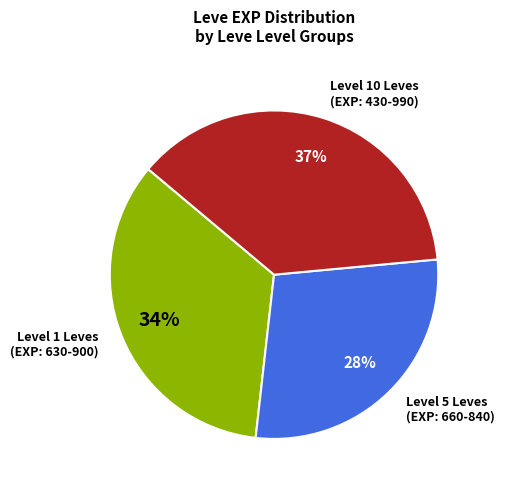

Do Level 1 Leves (EXP: 630-900) and Level 5 Leves (EXP: 660-840) together represent more than half of the pie?

Yes